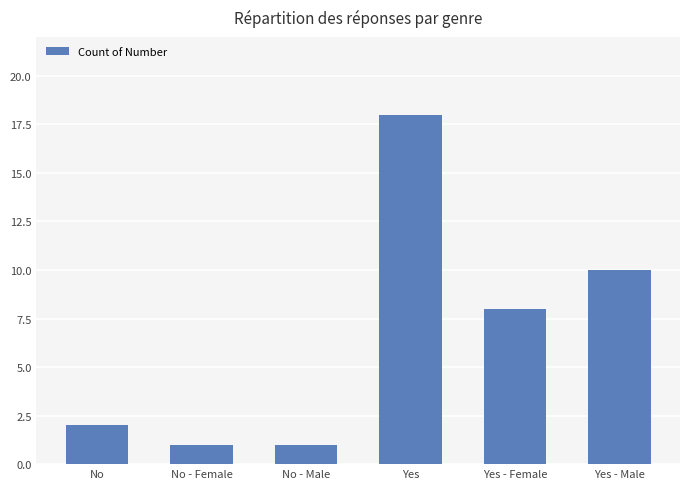

Reading left to right, what are all the values shown in this chart?

No=2	No - Female=1	No - Male=1	Yes=18	Yes - Female=8	Yes - Male=10